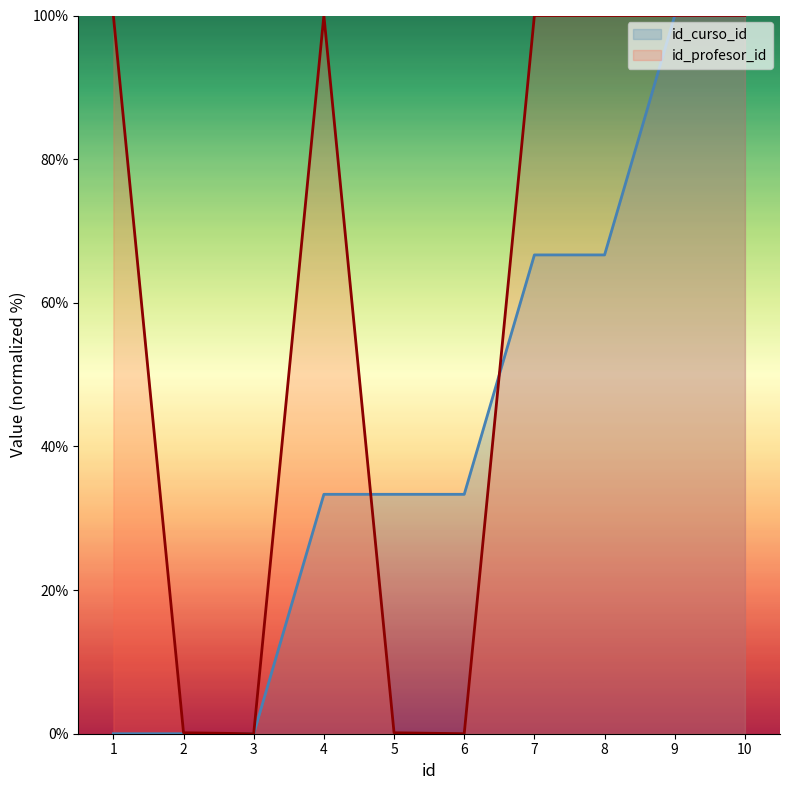

True or false: id_curso_id has more than 0 points higher than both neighbors.

False